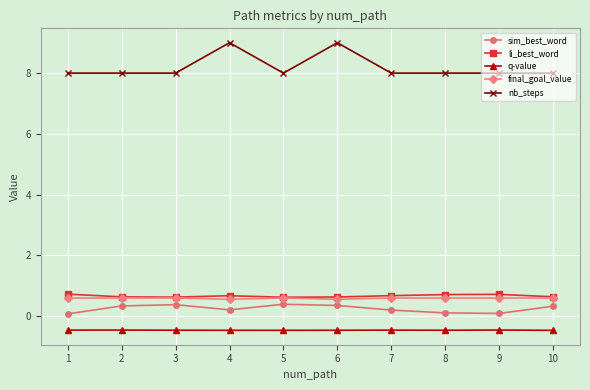

List the series in order of their peak value, lowest first.

q-value, sim_best_word, final_goal_value, li_best_word, nb_steps